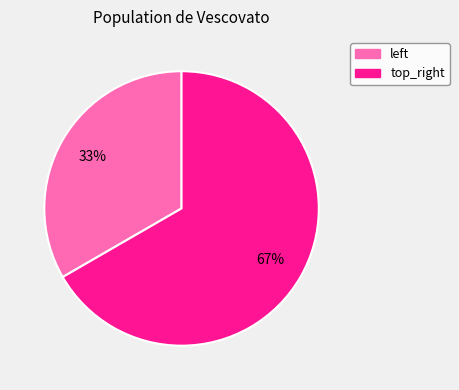

To the nearest percent, what portion does top_right represent?

67%